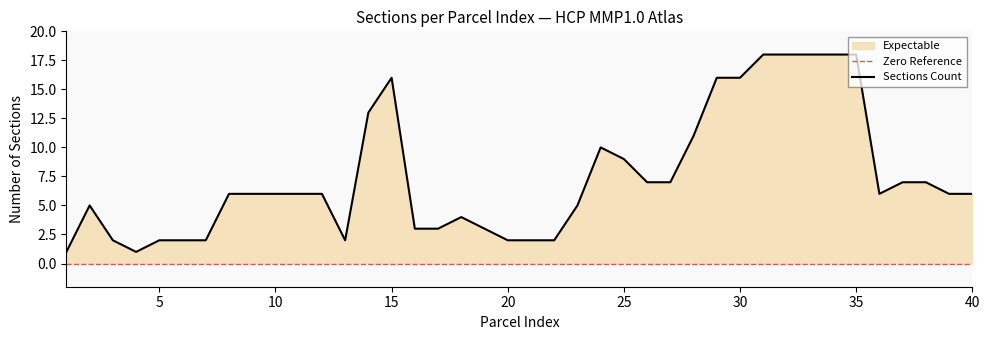

What is the value of the 8th point from the left?

6